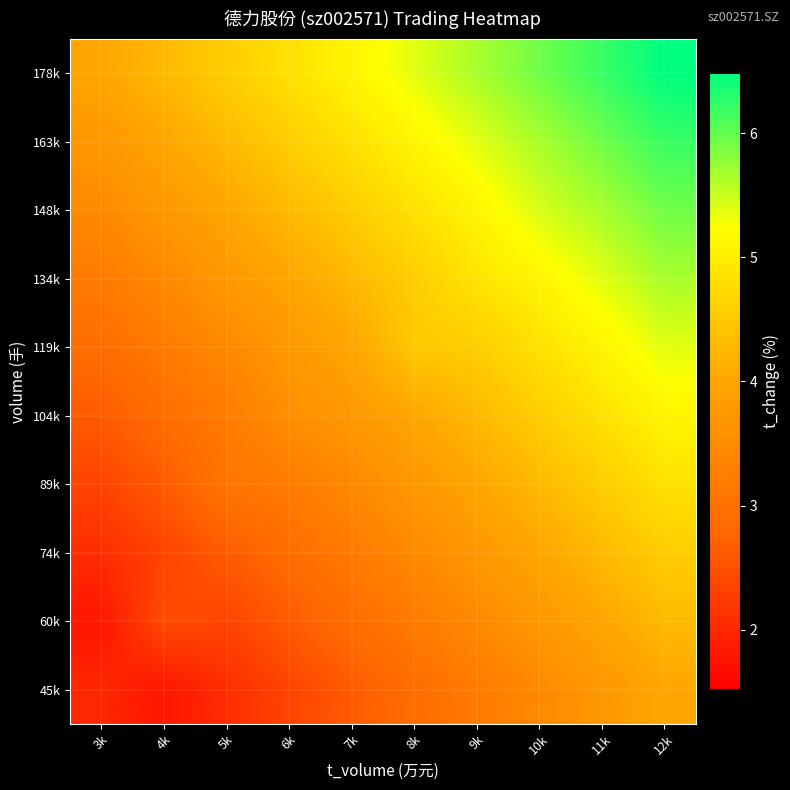

What is the spread (max minus min) of values at 7k?

2.5